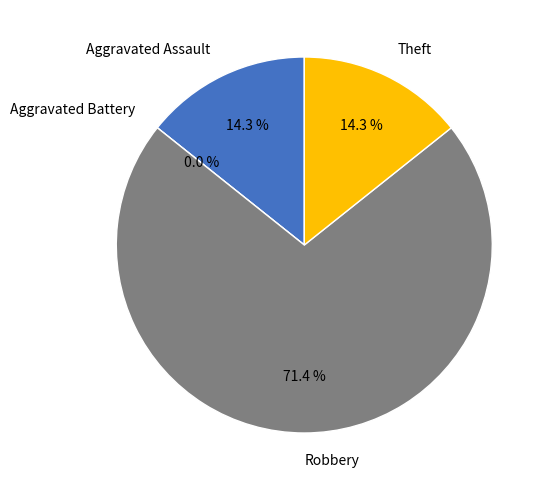

What is the ratio of the value at Robbery to the value at Aggravated Assault?

5.0